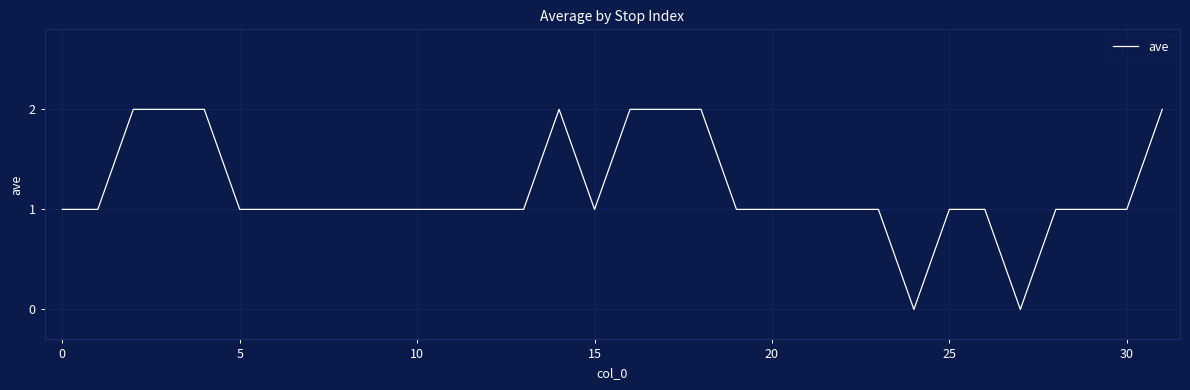

What is the greatest value displayed?

2